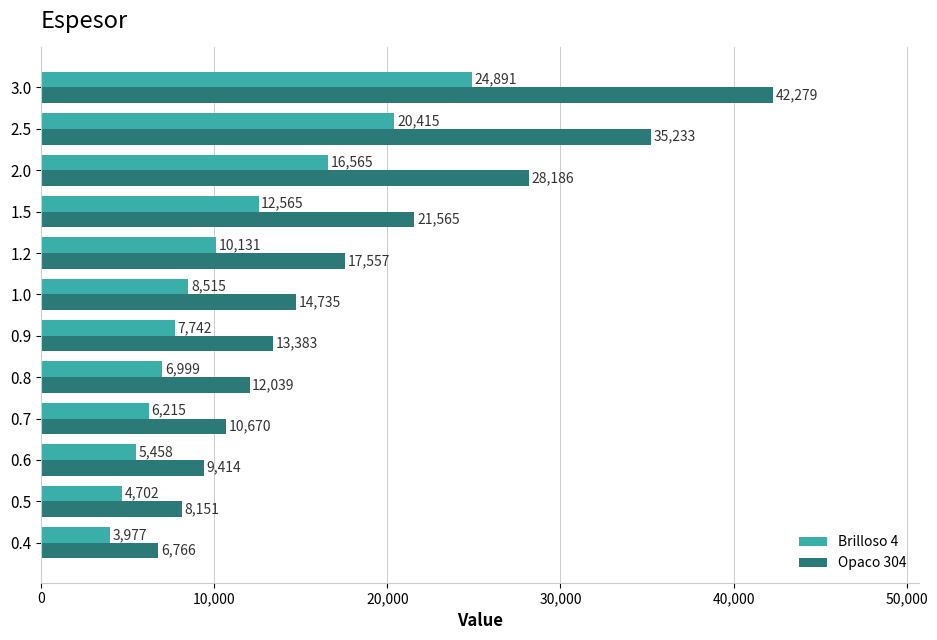

What is the sum of all Opaco 304 values?

219978